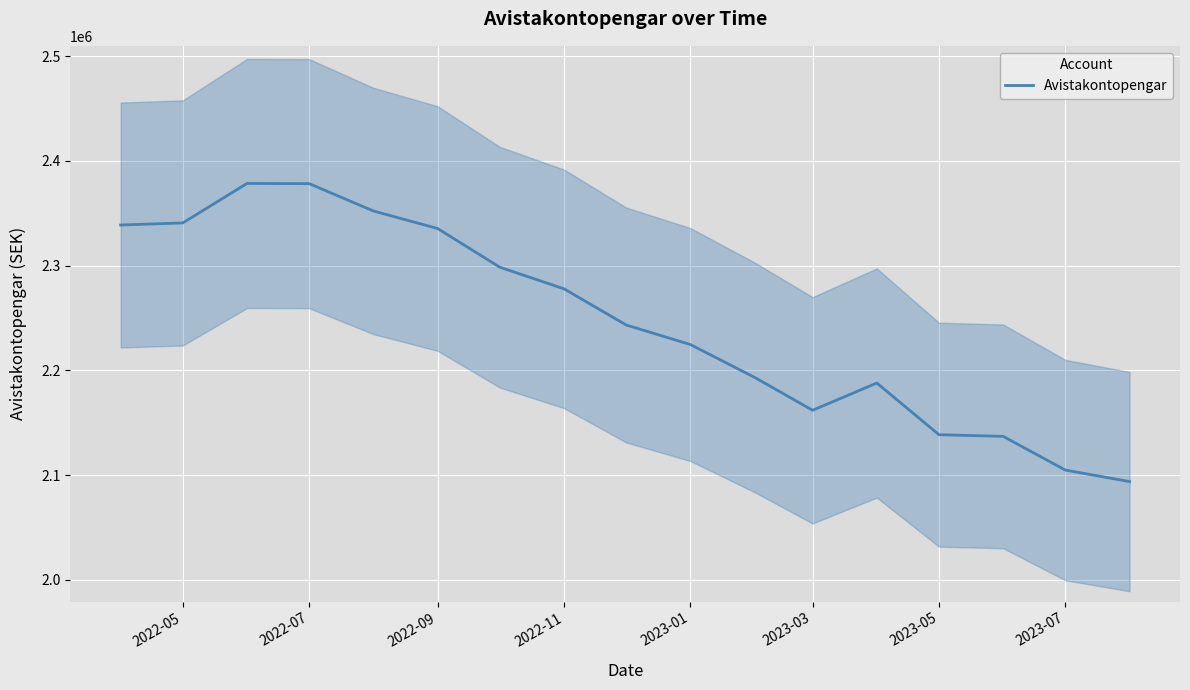

The value of Avistakontopengar at 2023-03 is 3129331.4. True or false?

False